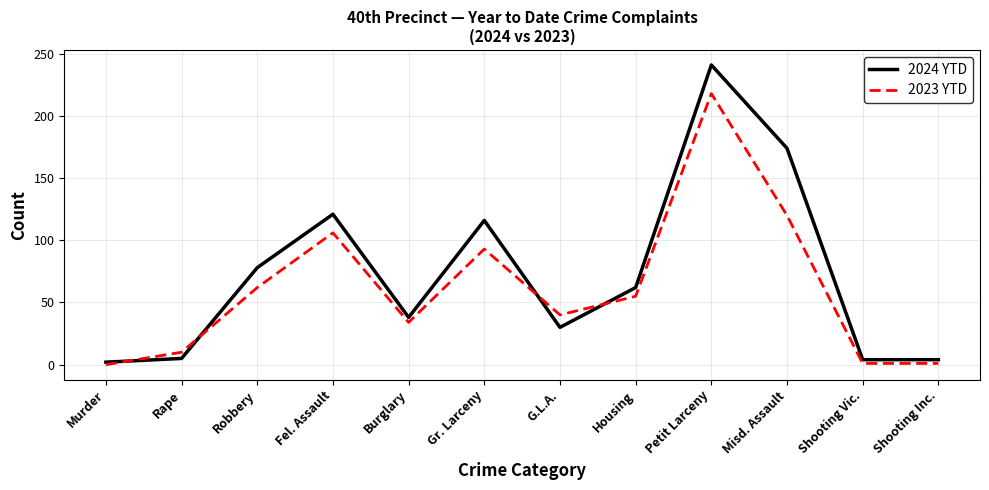

What is the difference between the second highest and minimum values in the 2023 YTD series?

120